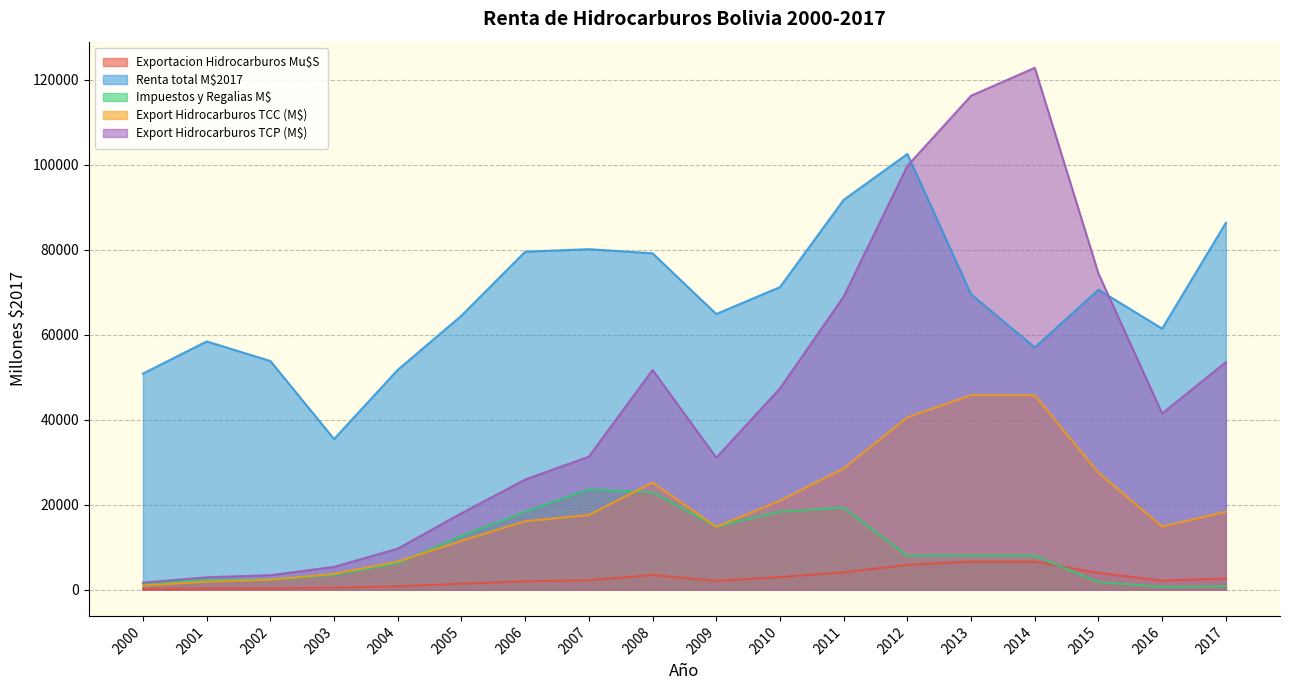

What is the maximum value shown in the chart?

122853.2